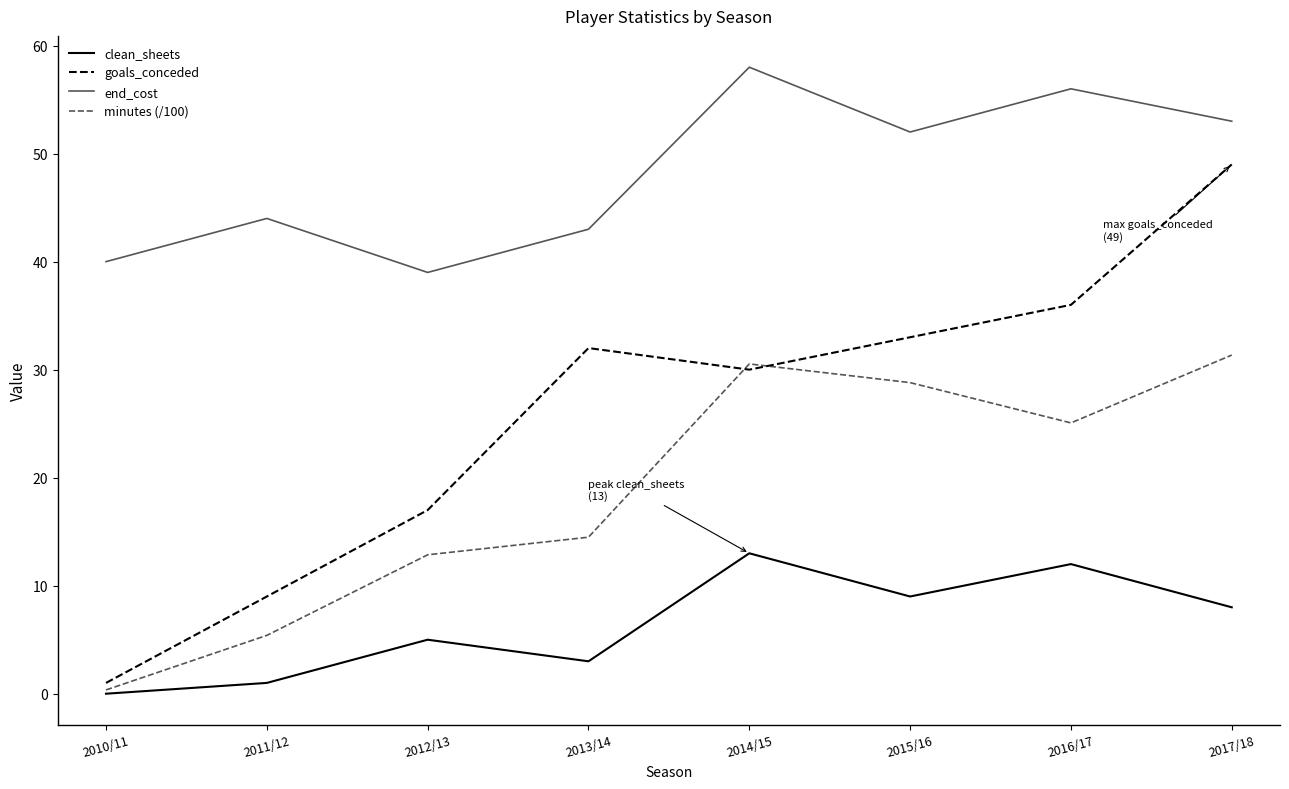

Which series has the largest total across all categories?

end_cost